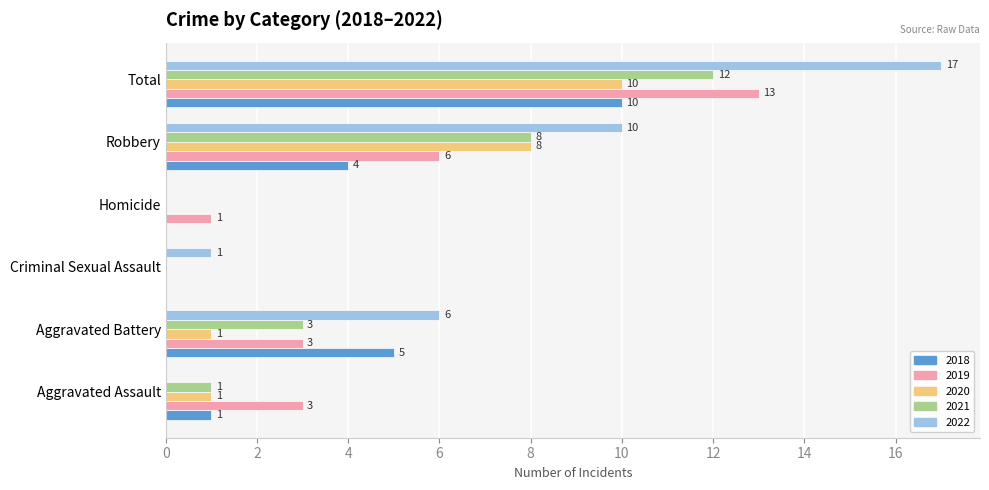

Between Homicide and Total, which series saw the biggest shift?

2022